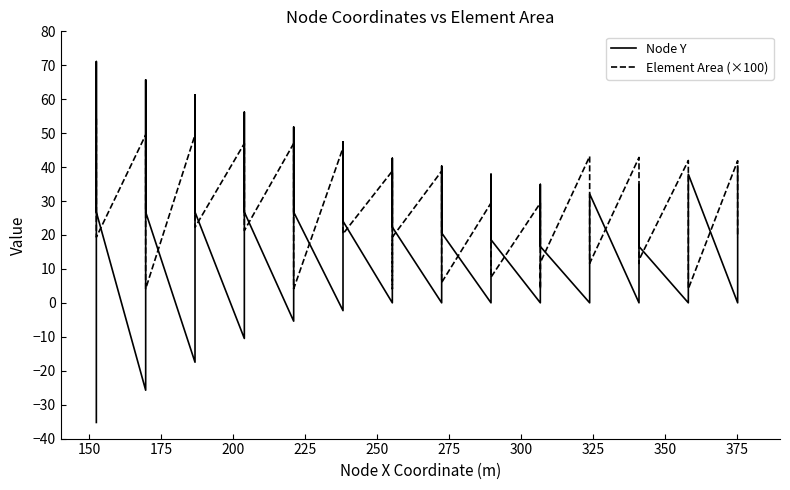

What is the total value across all series at 325?

49.0